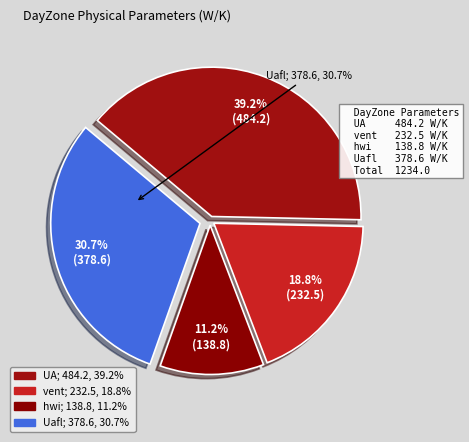

What is the ratio of the value at UA to the value at Uafl?

1.3